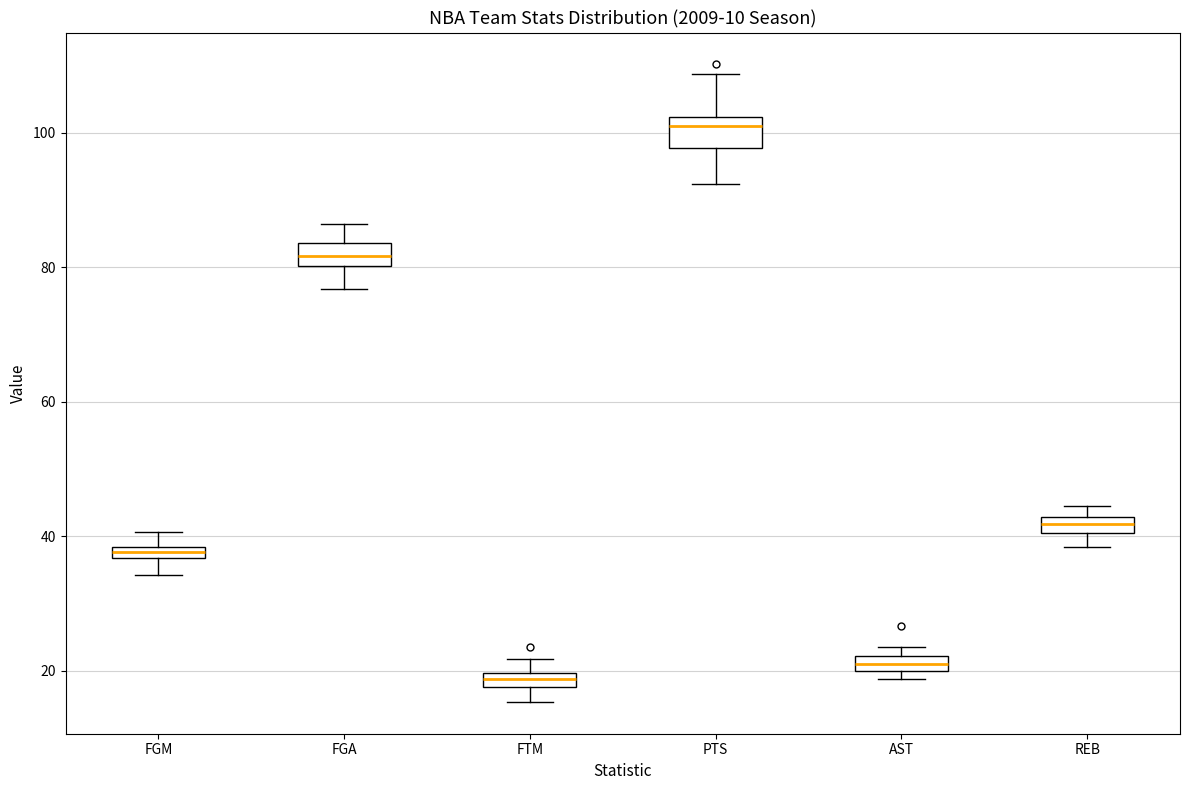

Where is the lower edge of the box for FGM on the y-axis? The values are not printed on the chart, so give them approximately, as read against the axis.

36